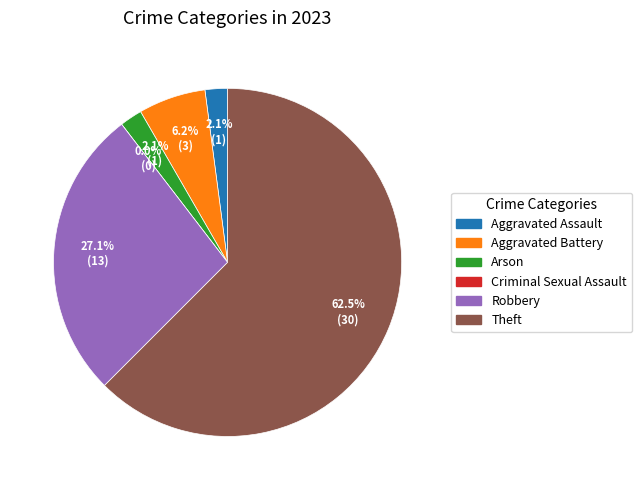

What is the smallest slice in the pie chart?

Criminal Sexual Assault